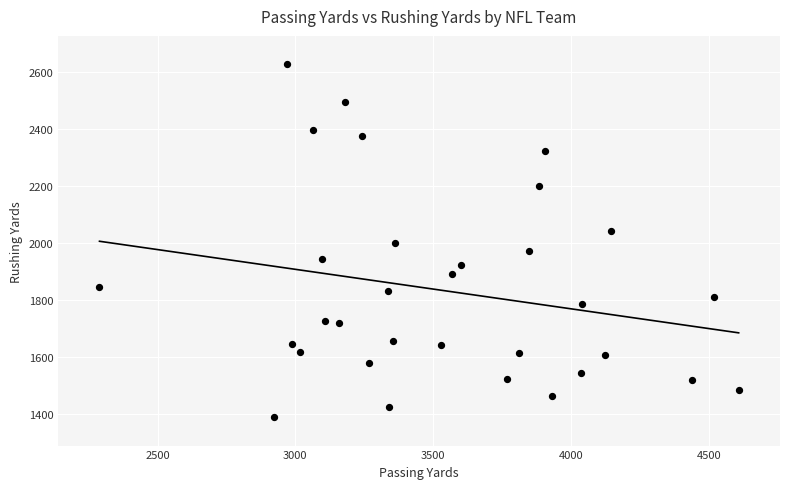

What is the range of X values (max minus min)?

2320